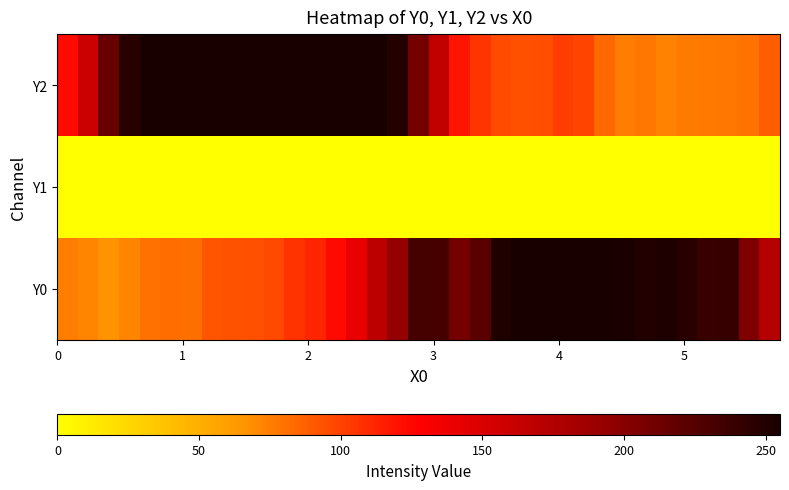

Which series has the largest total across all categories?

Y0